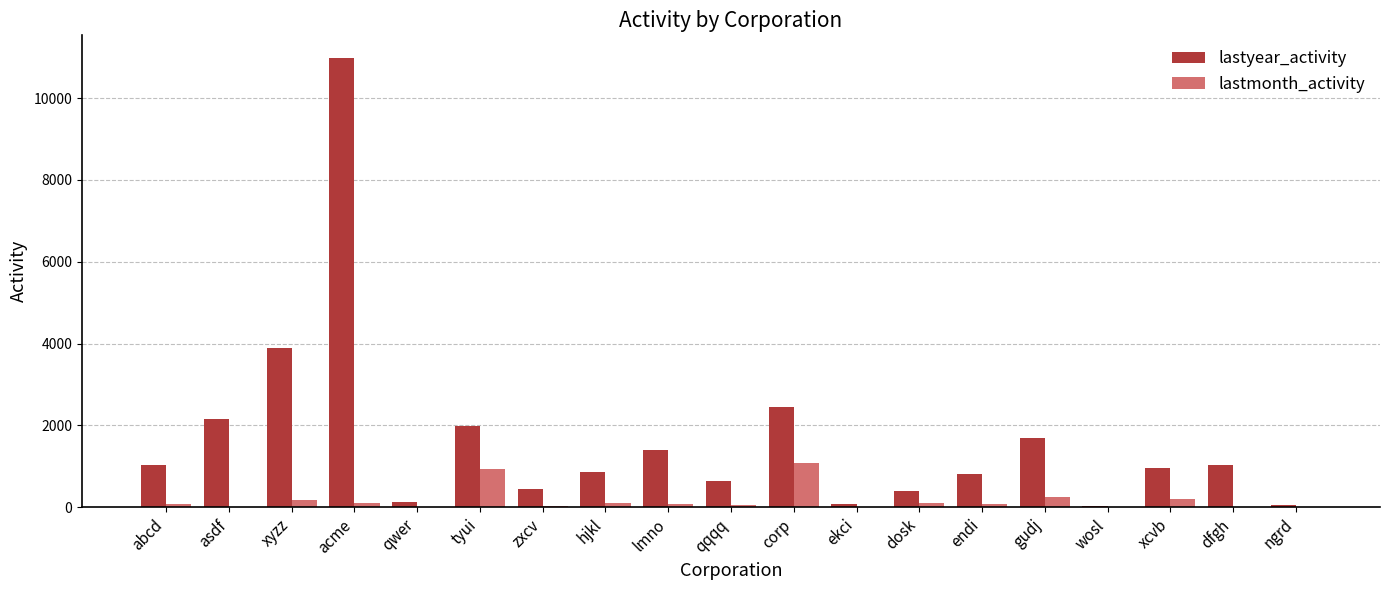

At which label is lastyear_activity closest to 5500?

xyzz